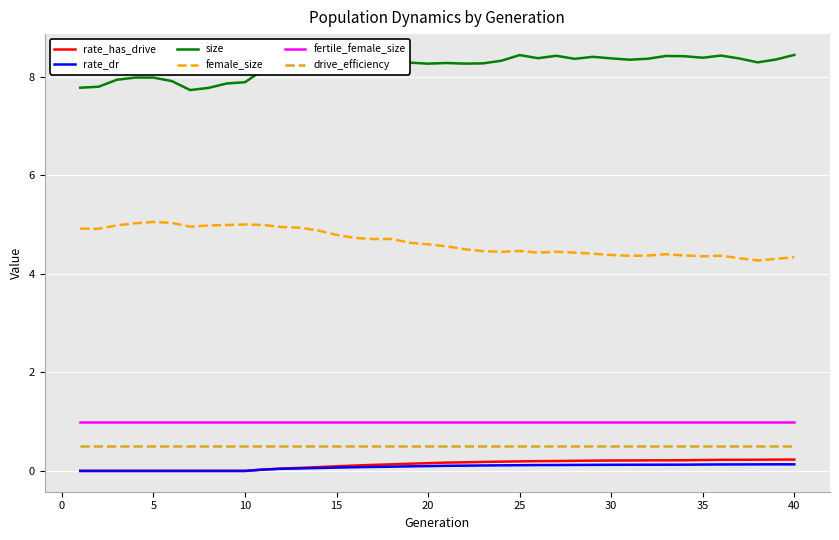

True or false: rate_has_drive and female_size intersect in this chart.

False